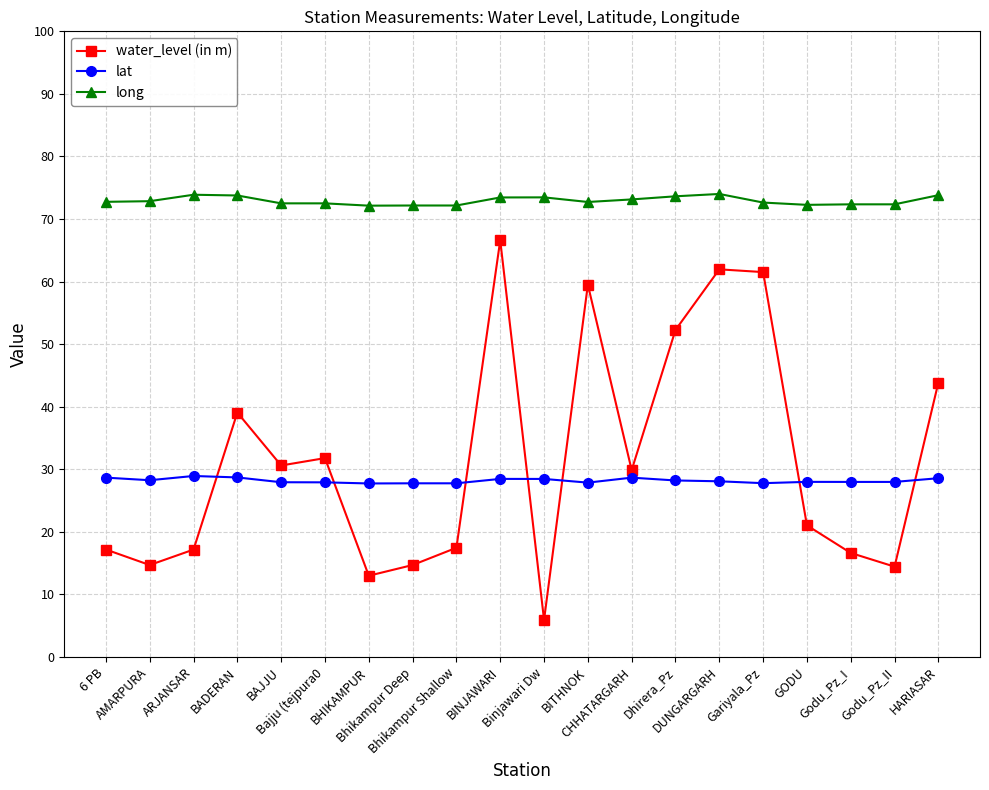

At how many categories does at least one series exceed 15?

20